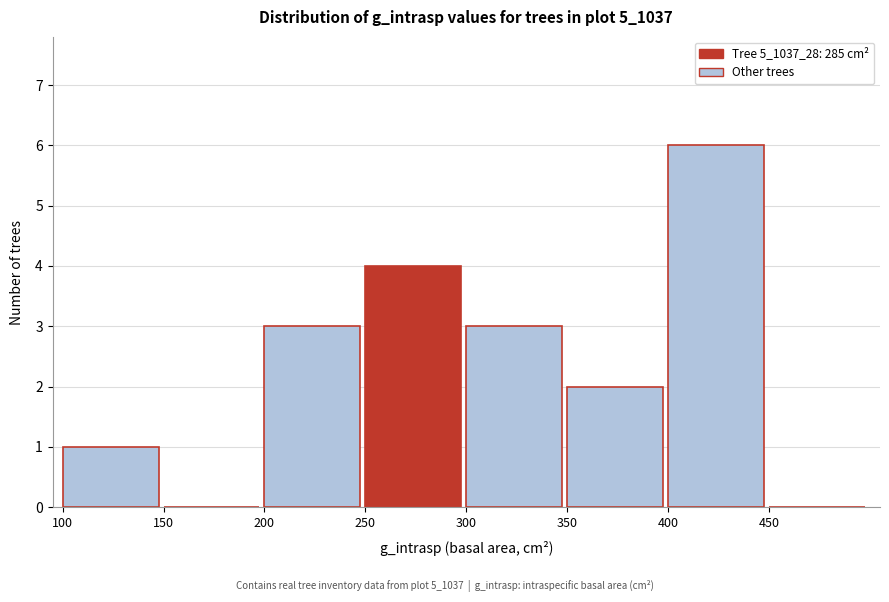

Which range on the x-axis has the tallest bar?

400 to 450